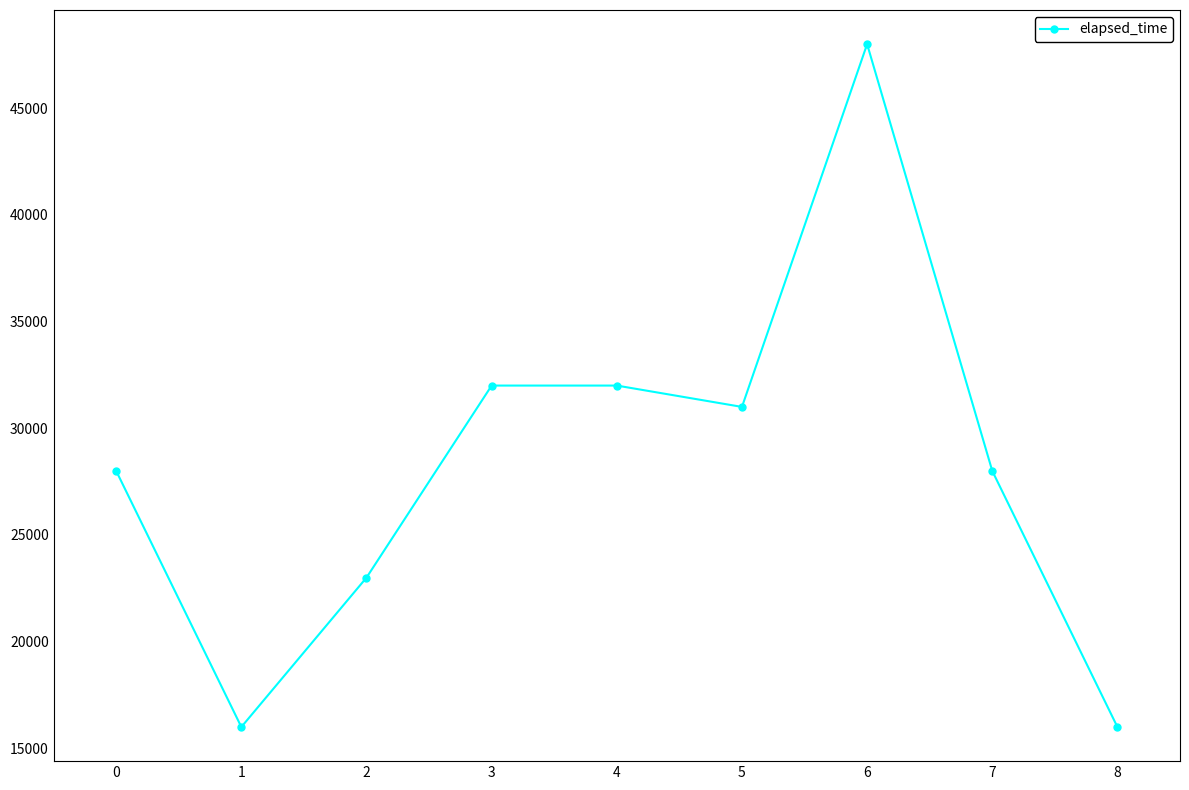

What is the average value?

28222